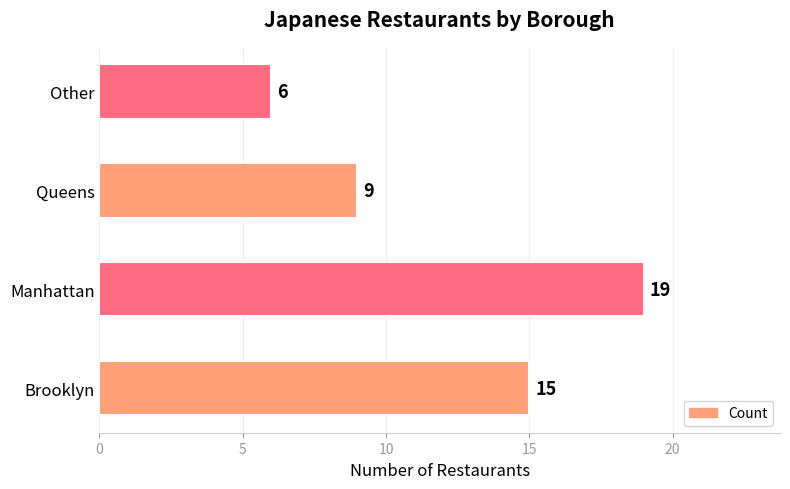

The value at Brooklyn is 10. True or false?

False